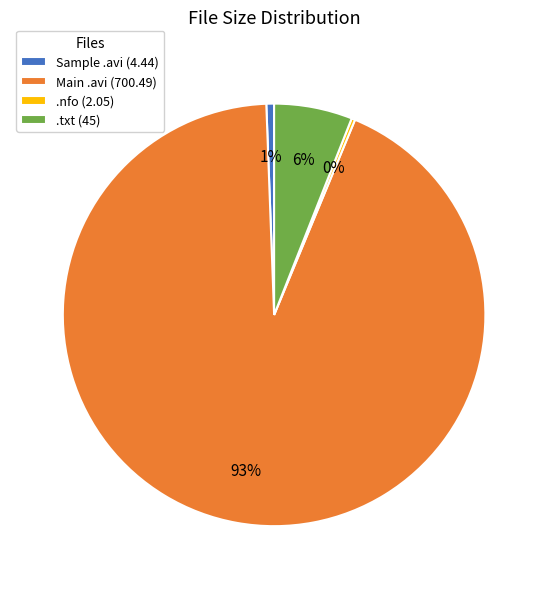

To the nearest percent, what is the average slice percentage?

25%